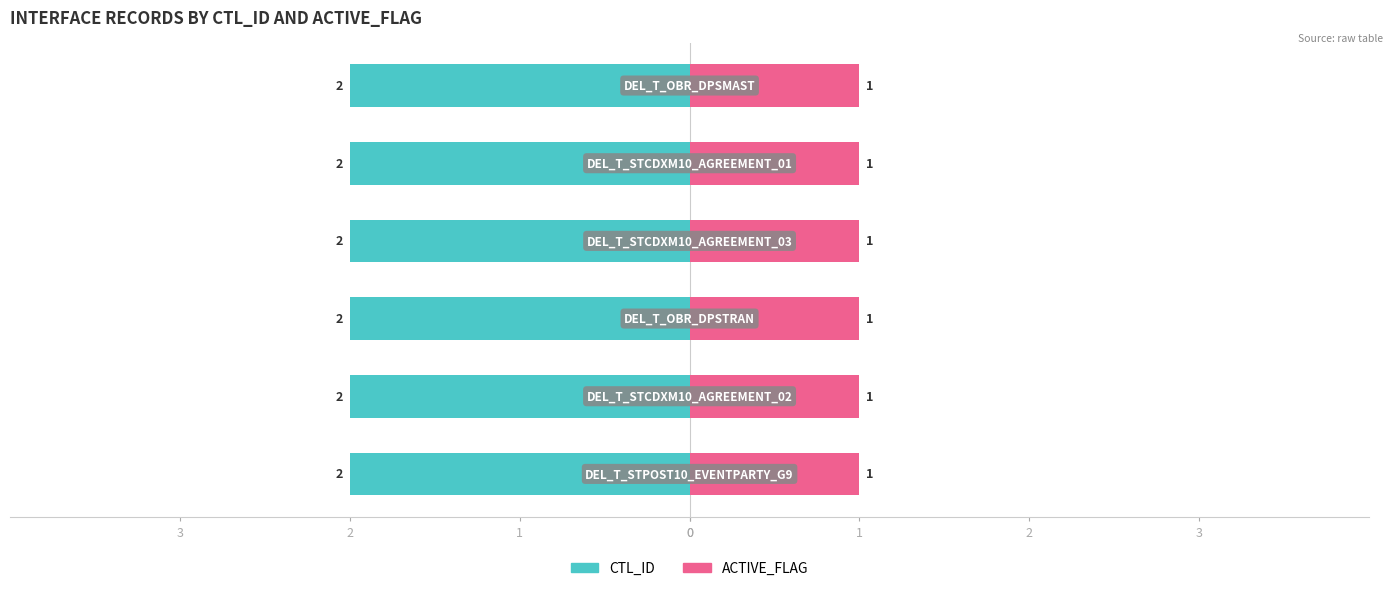

How many bars are there in total?

12